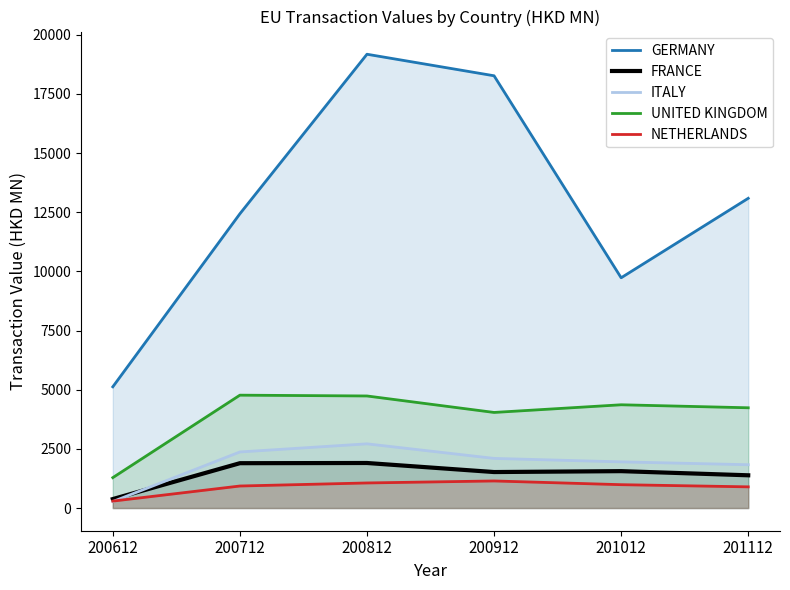

True or false: NETHERLANDS and GERMANY intersect in this chart.

False